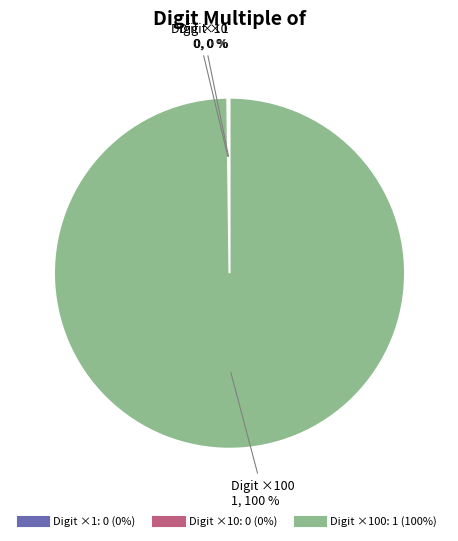

Is there a majority slice in this chart?

Yes